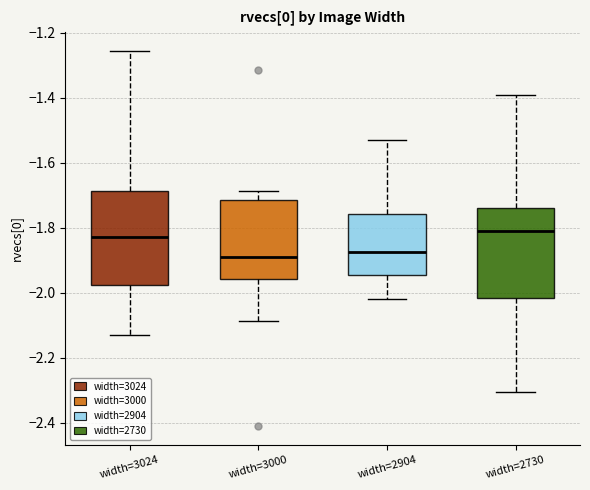

Where does the upper whisker of the box for width=3000 end on the y-axis? The values are not printed on the chart, so give them approximately, as read against the axis.

-1.68